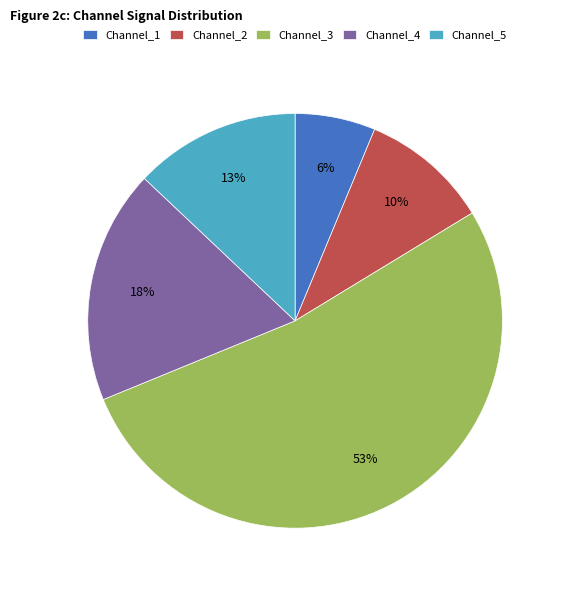

To the nearest percent, what is the combined percentage of Channel_2 and Channel_1?

16%